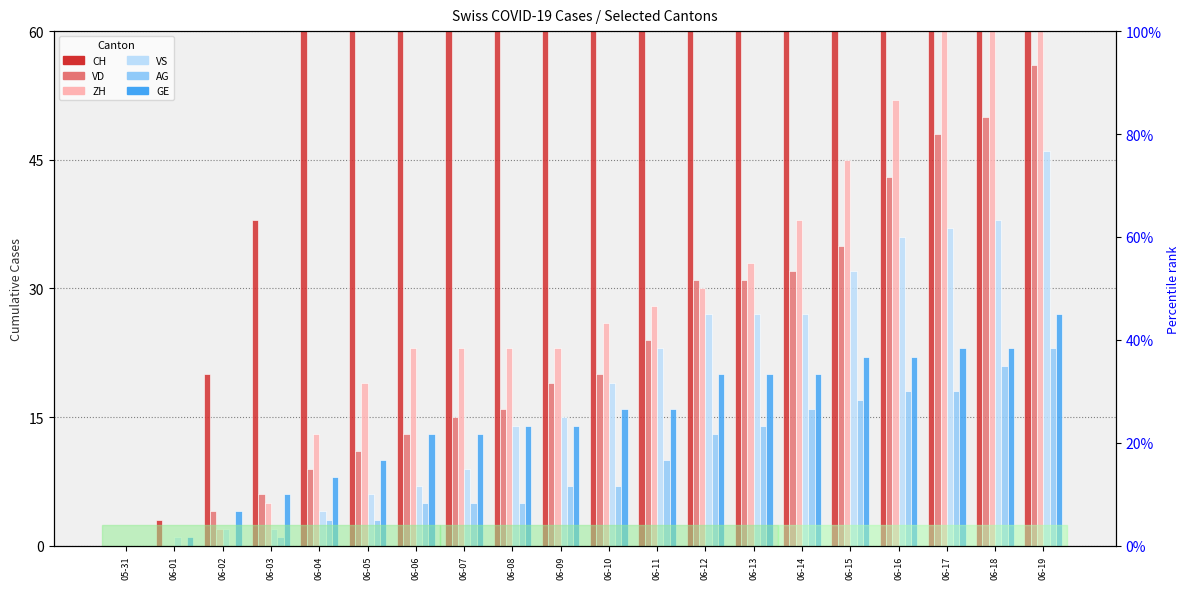

What is the difference between the maximum and minimum values in the CH series?

353